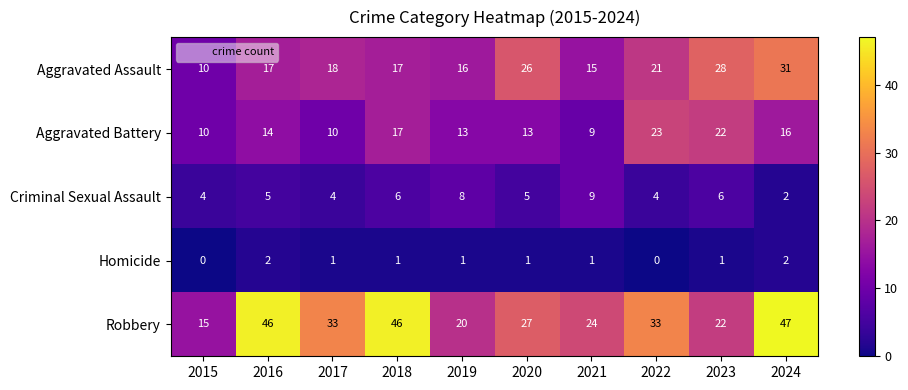

At 2020, list the series in order from largest to smallest.

Robbery, Aggravated Assault, Aggravated Battery, Criminal Sexual Assault, Homicide